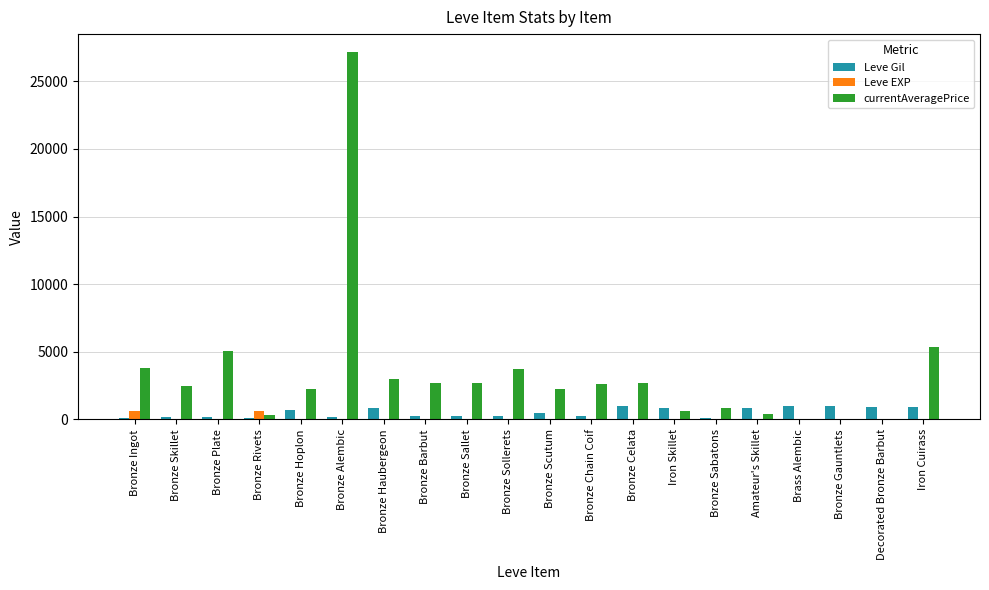

Which label corresponds to the largest value in the chart?

Bronze Alembic